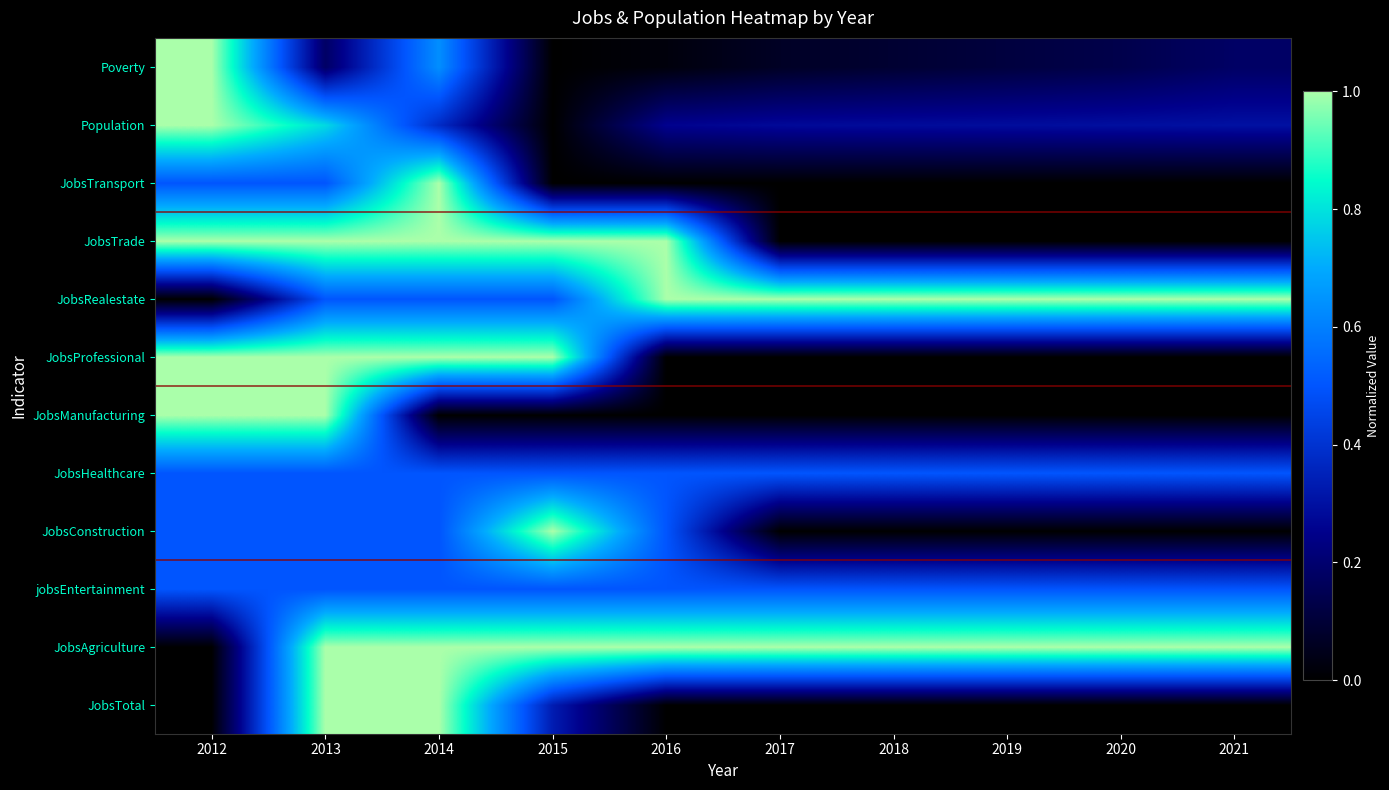

The value of JobsRealestate at 2019 is 1.0. True or false?

True